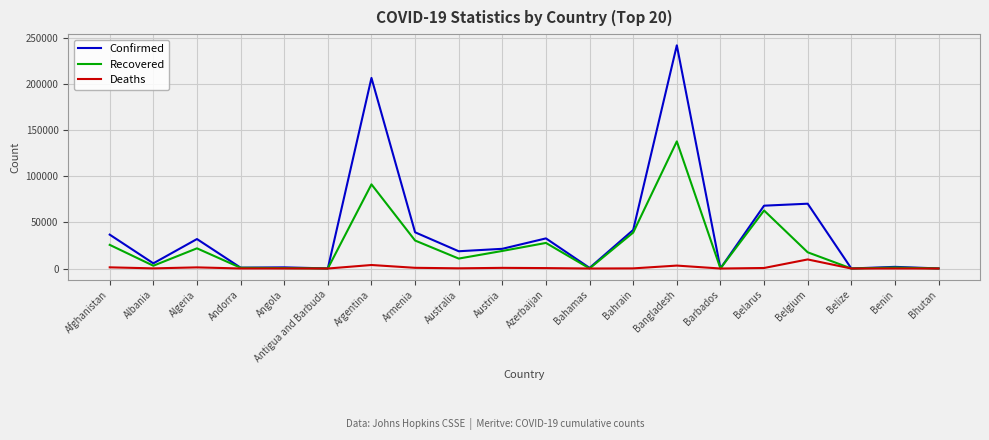

What is the sum of all Deaths values?

22625